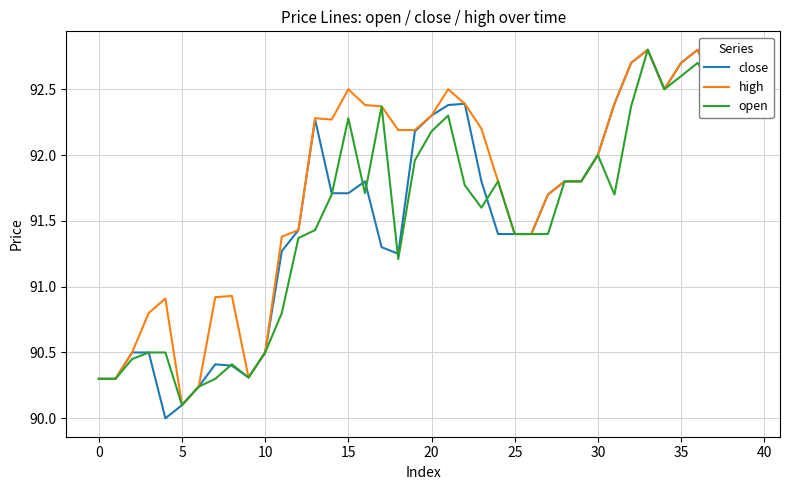

Which series has the widest spread of values?

close